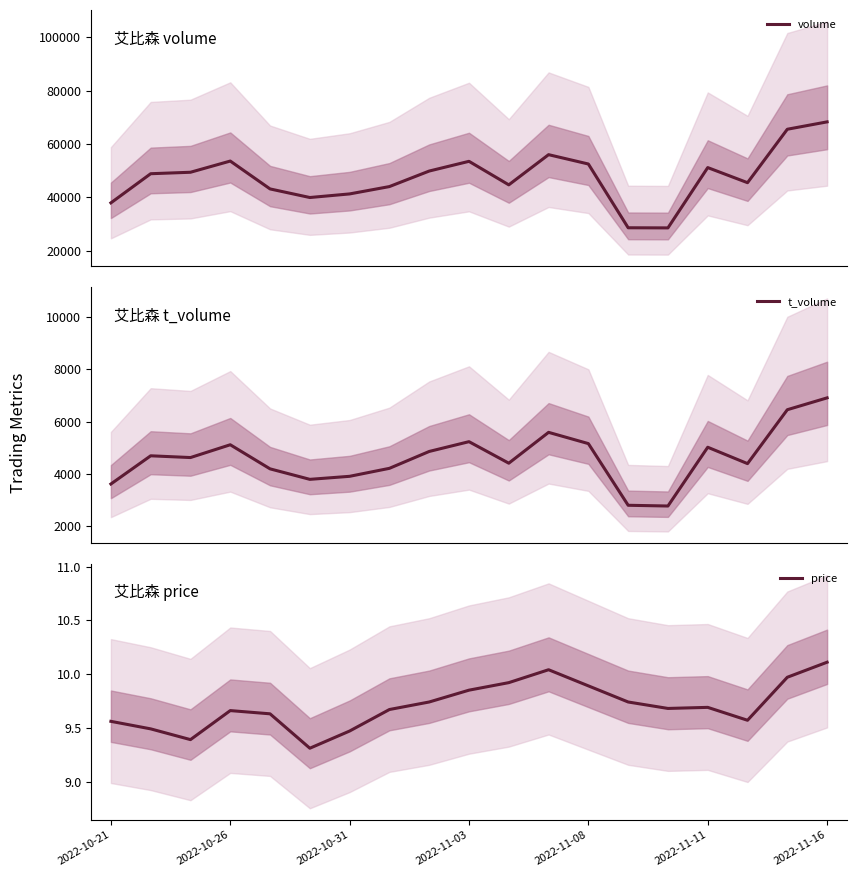

How many series are shown in this chart?

3